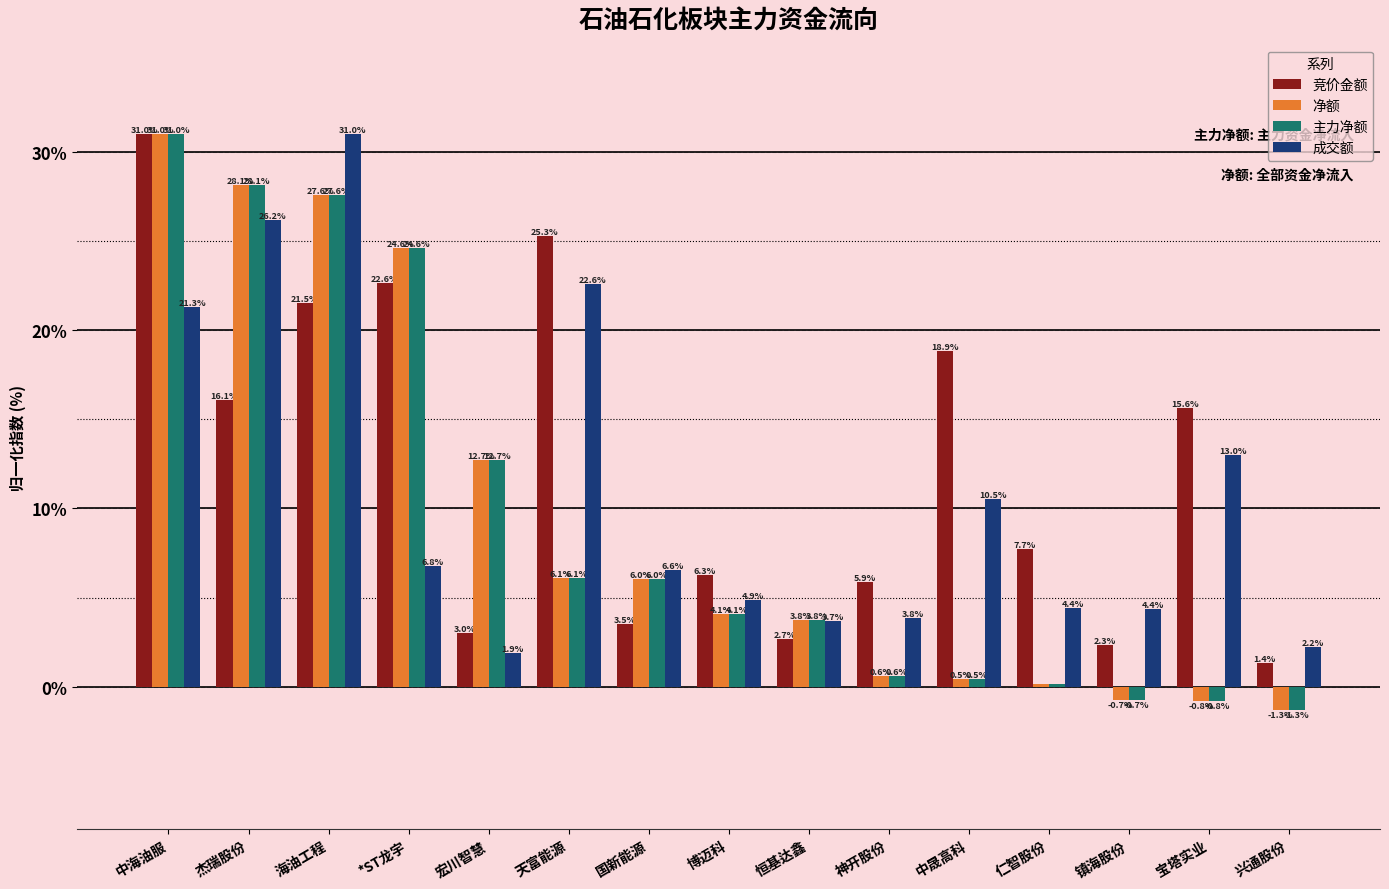

Read the 净额 value at 兴通股份.

-1.3